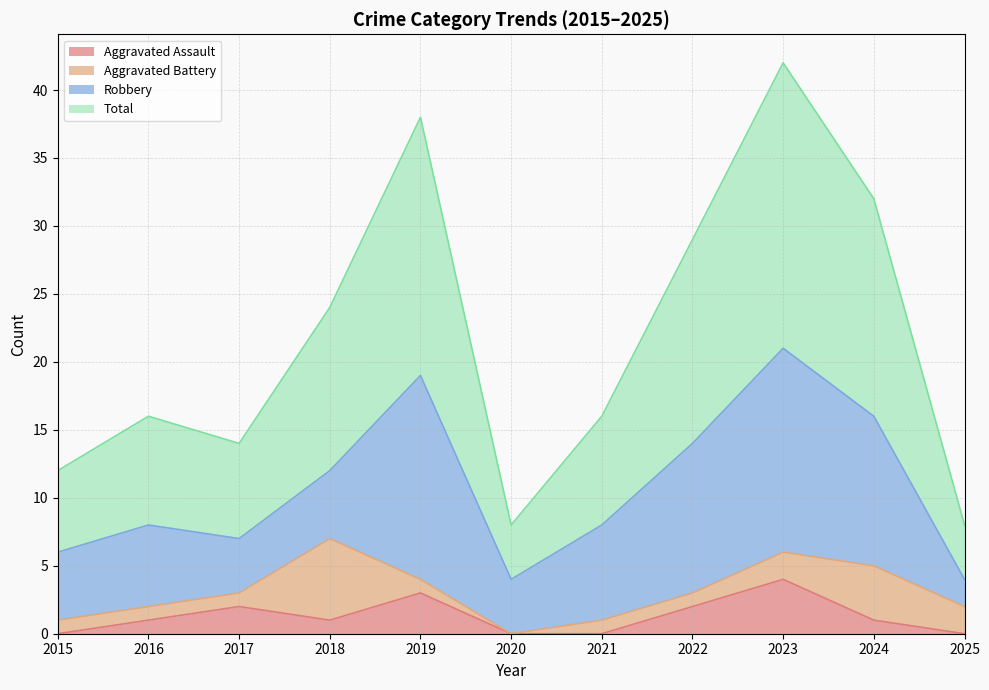

The value of Aggravated Assault at 2017 is 2. True or false?

True